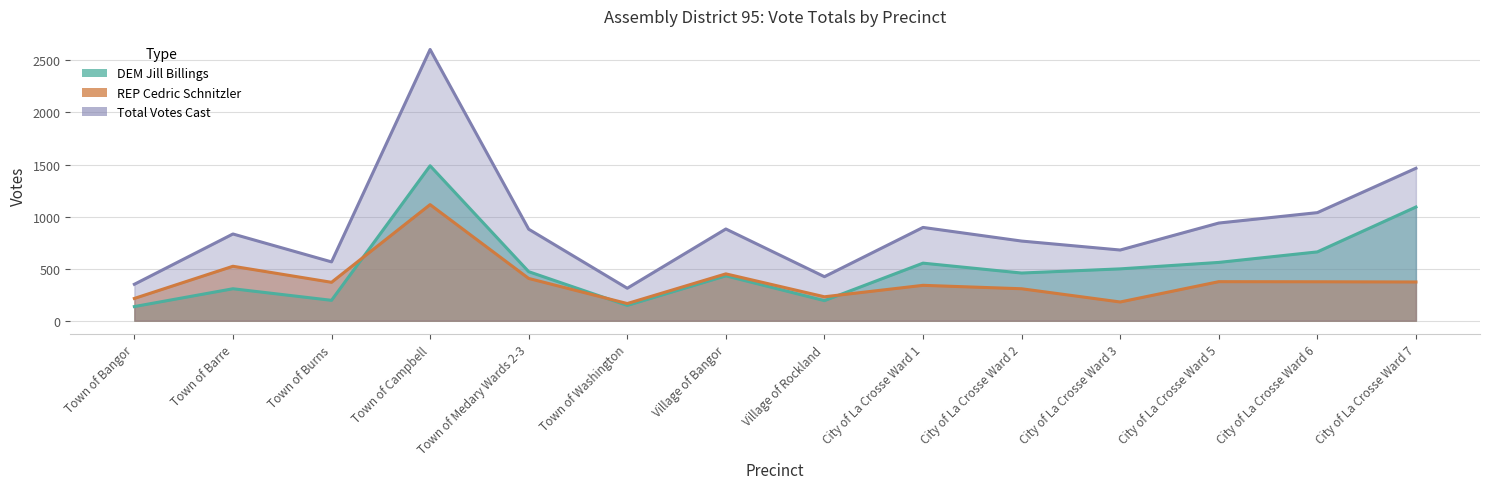

What is the sum of the REP Cedric Schnitzler values at Town of Campbell and City of La Crosse Ward 2?

1422